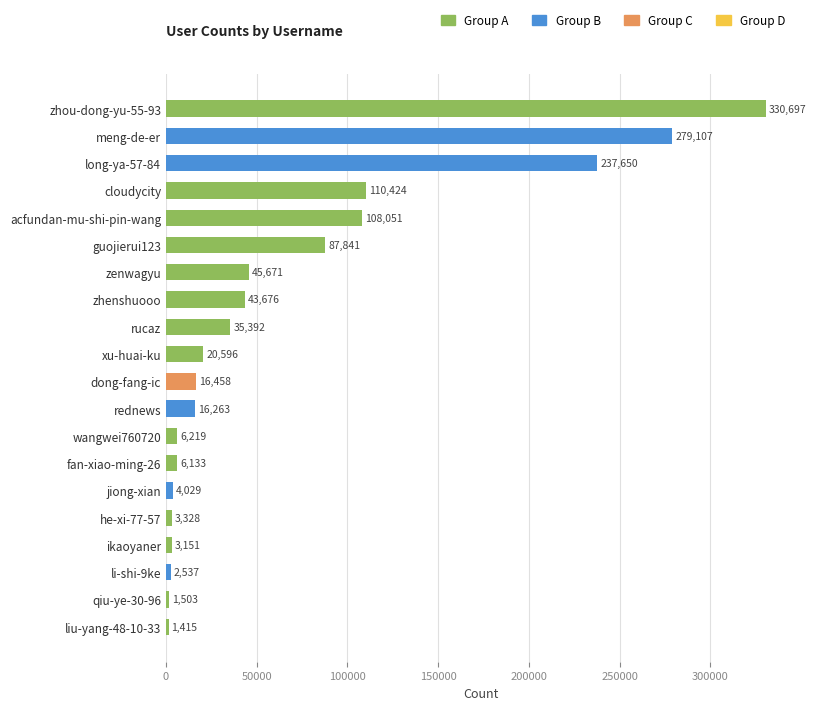

Reading bottom to top, extract all data points from this chart.

liu-yang-48-10-33=1415	qiu-ye-30-96=1503	li-shi-9ke=2537	ikaoyaner=3151	he-xi-77-57=3328	jiong-xian=4029	fan-xiao-ming-26=6133	wangwei760720=6219	rednews=16263	dong-fang-ic=16458	xu-huai-ku=20596	rucaz=35392	zhenshuooo=43676	zenwagyu=45671	guojierui123=87841	acfundan-mu-shi-pin-wang=108051	cloudycity=110424	long-ya-57-84=237650	meng-de-er=279107	zhou-dong-yu-55-93=330697